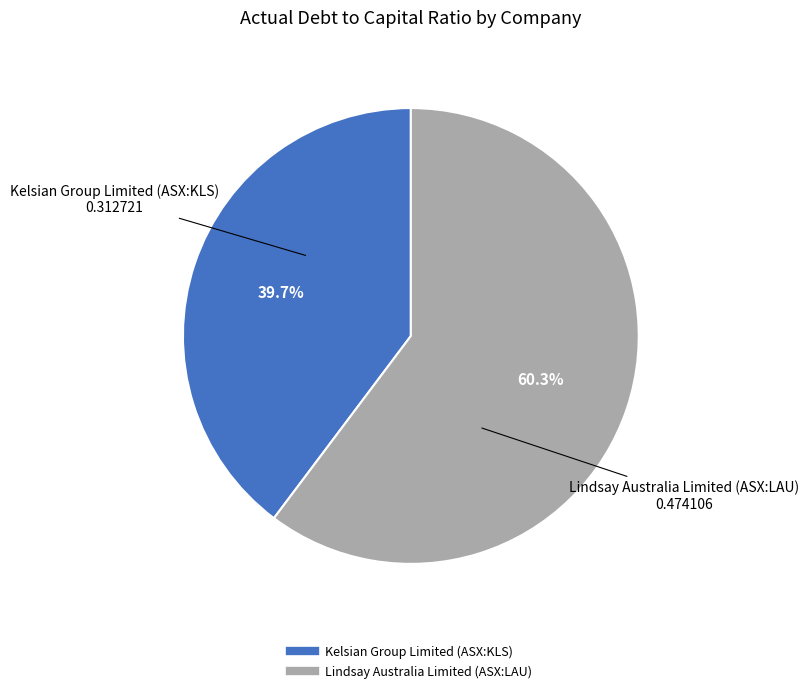

Count the number of slices in the pie.

2